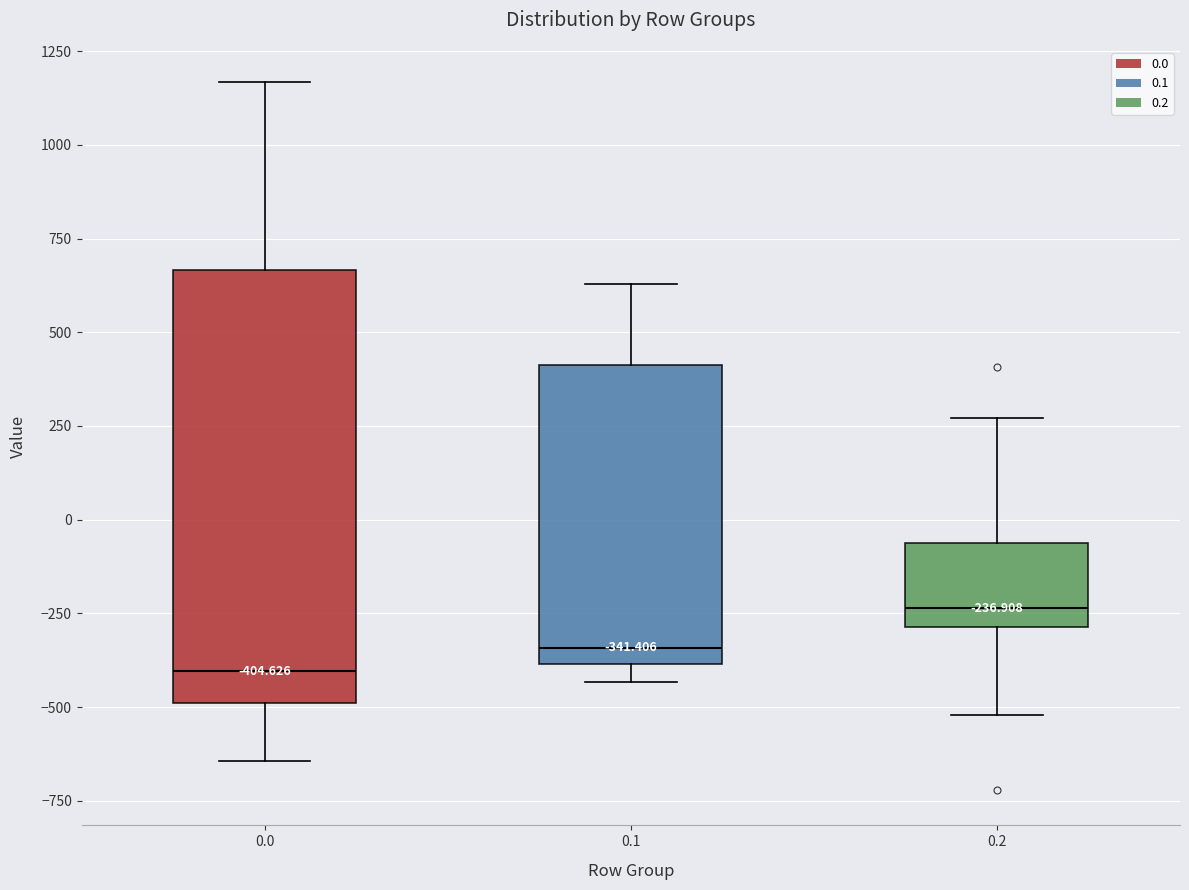

Which box's median line is the highest?

0.2